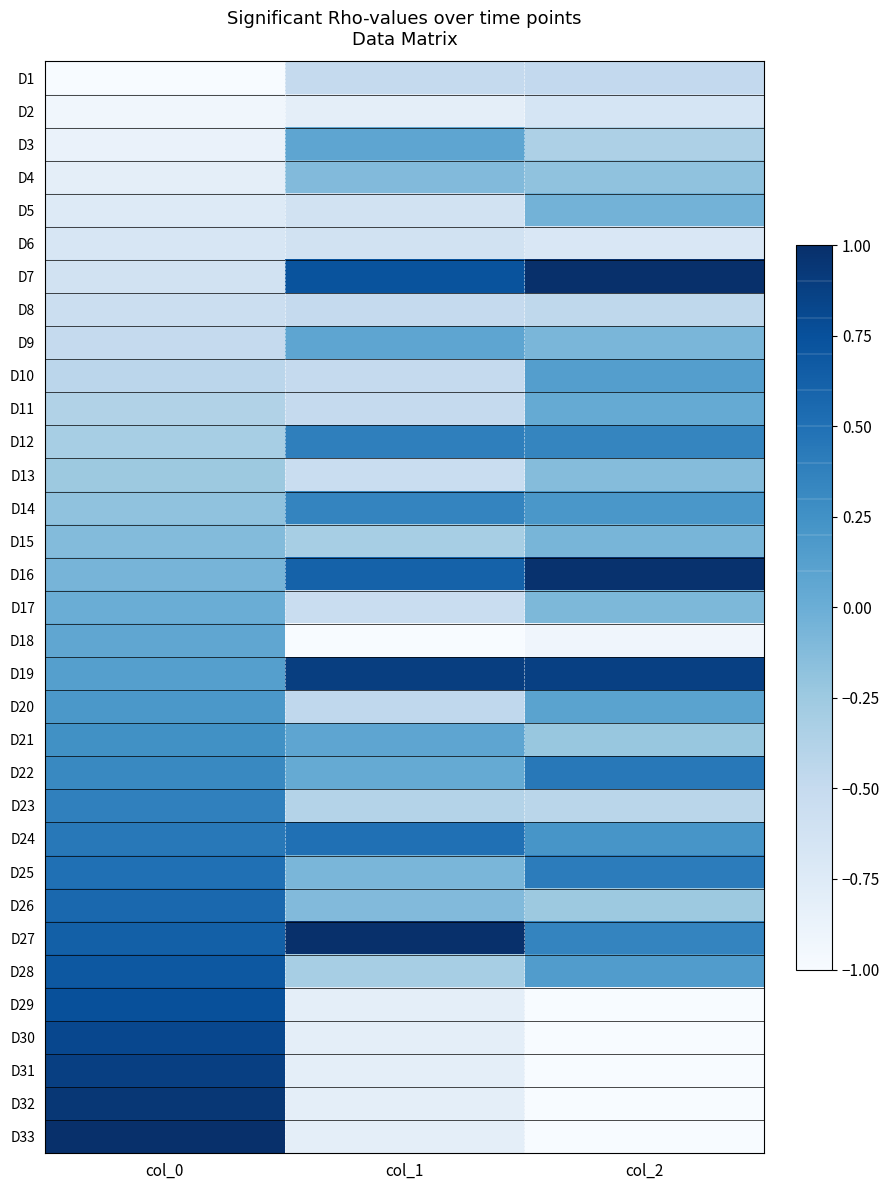

Reading left to right, transcribe all the data shown in this chart.

D1: col_0=-1.0	col_1=-0.5	col_2=-0.5
D2: col_0=-0.9	col_1=-0.8	col_2=-0.7
D3: col_0=-0.9	col_1=0.1	col_2=-0.4
D4: col_0=-0.8	col_1=-0.1	col_2=-0.2
D5: col_0=-0.8	col_1=-0.6	col_2=-0.0
D6: col_0=-0.7	col_1=-0.6	col_2=-0.7
D7: col_0=-0.6	col_1=0.7	col_2=1.0
D8: col_0=-0.6	col_1=-0.5	col_2=-0.5
D9: col_0=-0.5	col_1=0.1	col_2=-0.1
D10: col_0=-0.4	col_1=-0.5	col_2=0.1
D11: col_0=-0.4	col_1=-0.5	col_2=0.0
D12: col_0=-0.3	col_1=0.4	col_2=0.3
D13: col_0=-0.2	col_1=-0.5	col_2=-0.1
D14: col_0=-0.2	col_1=0.3	col_2=0.2
D15: col_0=-0.1	col_1=-0.3	col_2=-0.1
D16: col_0=-0.1	col_1=0.6	col_2=1.0
D17: col_0=0.0	col_1=-0.5	col_2=-0.1
D18: col_0=0.1	col_1=-1.0	col_2=-0.9
D19: col_0=0.1	col_1=0.9	col_2=0.9
D20: col_0=0.2	col_1=-0.5	col_2=0.1
D21: col_0=0.2	col_1=0.1	col_2=-0.2
D22: col_0=0.3	col_1=0.0	col_2=0.4
D23: col_0=0.4	col_1=-0.4	col_2=-0.4
D24: col_0=0.4	col_1=0.5	col_2=0.2
D25: col_0=0.5	col_1=-0.1	col_2=0.4
D26: col_0=0.6	col_1=-0.1	col_2=-0.2
D27: col_0=0.6	col_1=1.0	col_2=0.3
D28: col_0=0.7	col_1=-0.3	col_2=0.2
D29: col_0=0.8	col_1=-0.8	col_2=-1.0
D30: col_0=0.8	col_1=-0.8	col_2=-1.0
D31: col_0=0.9	col_1=-0.8	col_2=-1.0
D32: col_0=0.9	col_1=-0.8	col_2=-1.0
D33: col_0=1.0	col_1=-0.8	col_2=-1.0